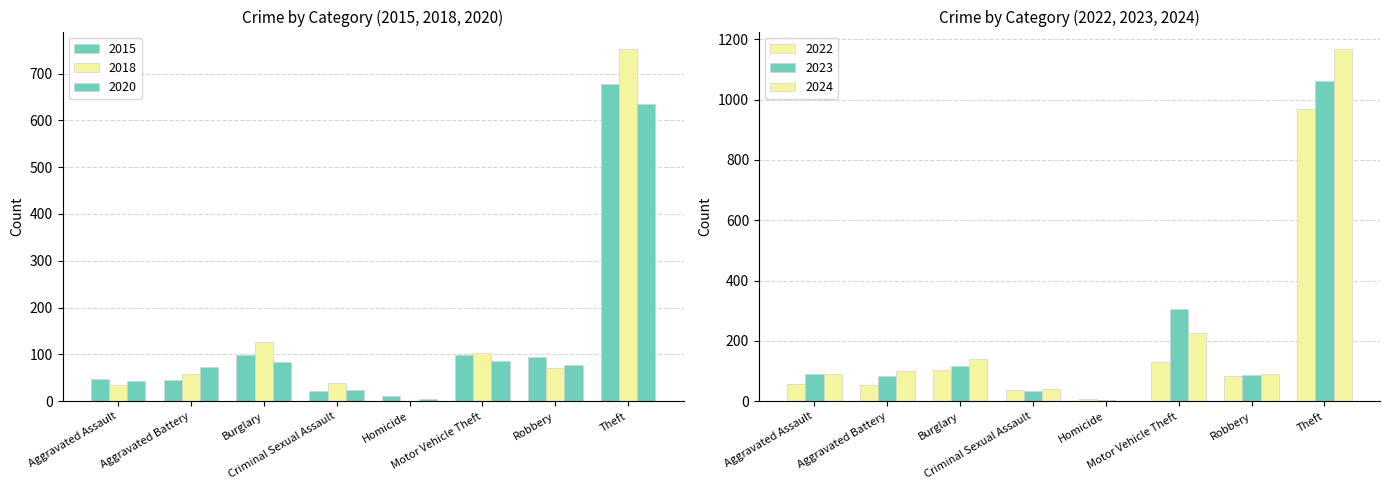

Which has a higher value, Aggravated Battery or Burglary?

Burglary